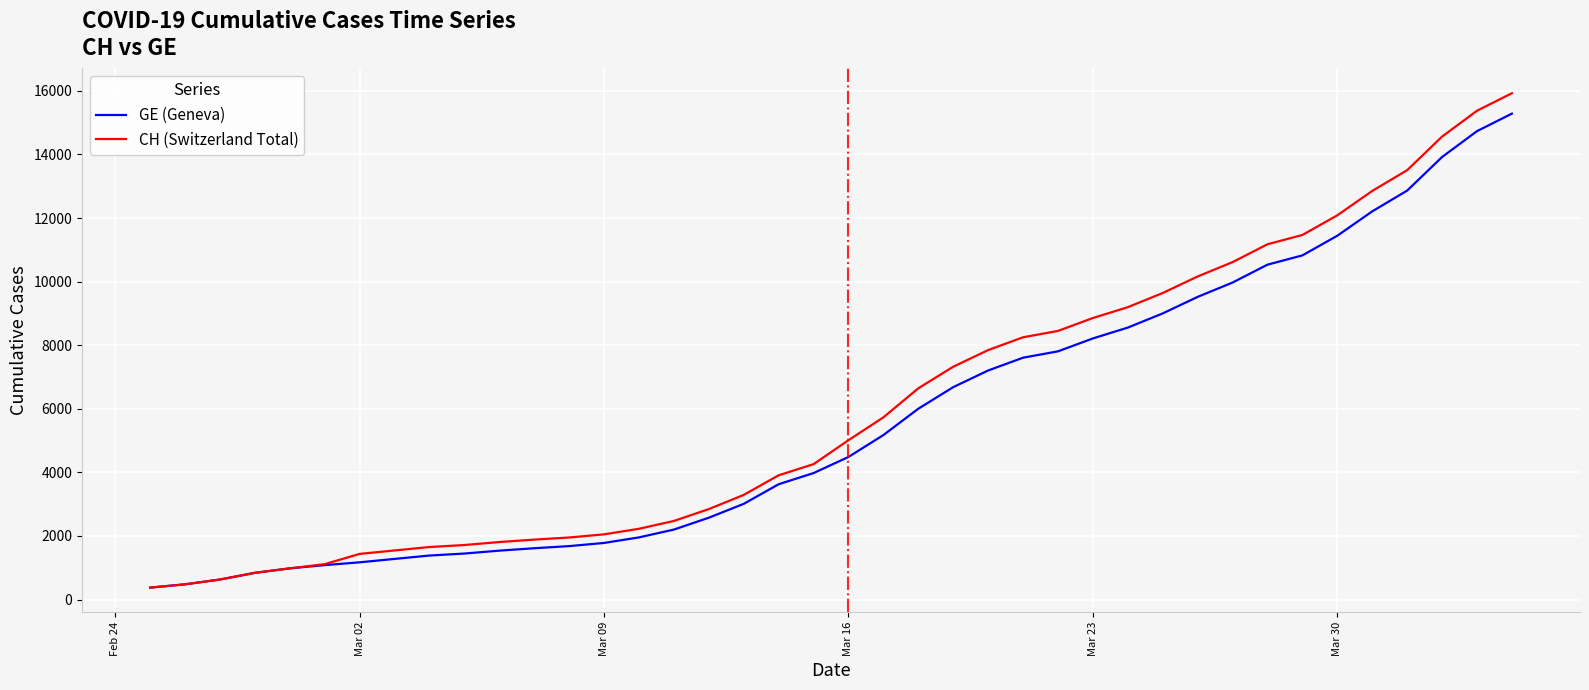

What is the minimum value shown in the chart?

375